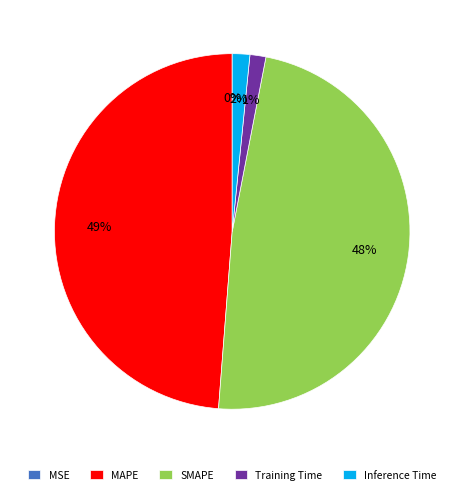

To the nearest percent, what is the average slice percentage?

20%